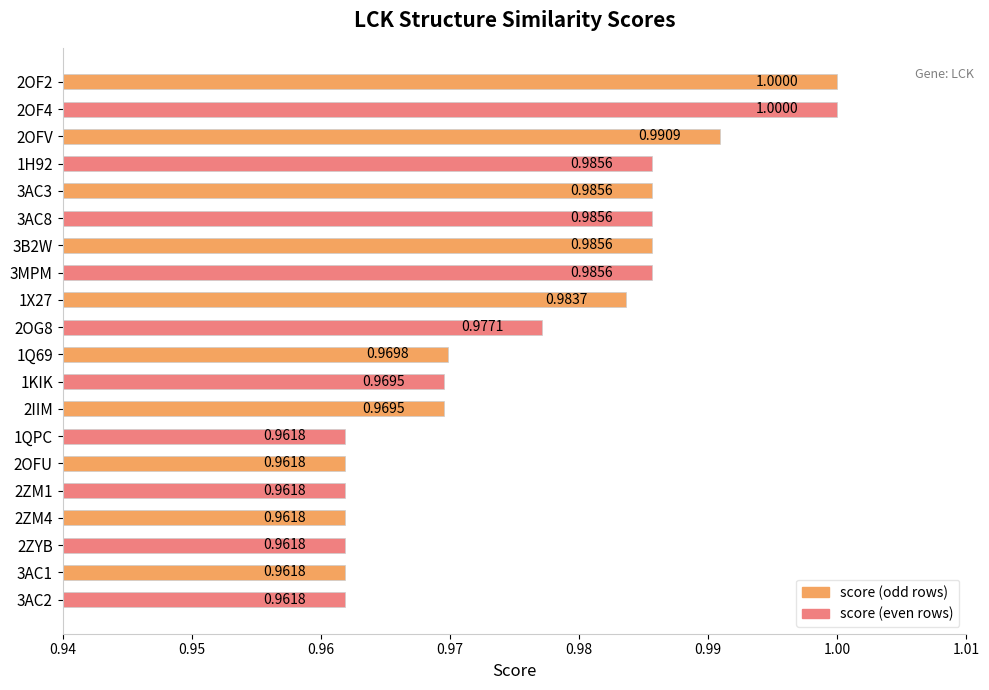

Between 3AC2 and 2OF2, which is larger?

2OF2